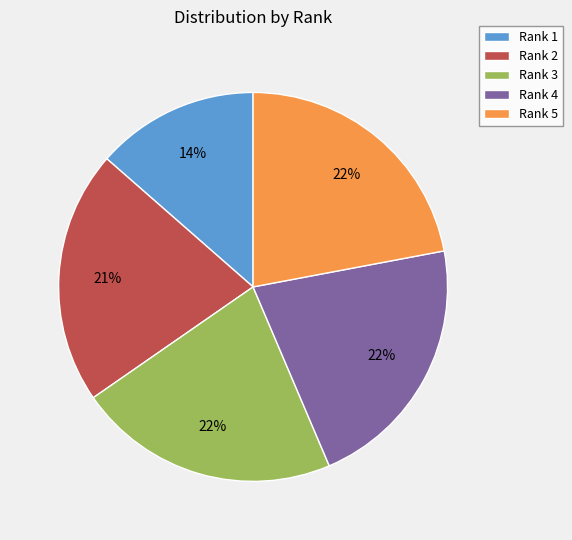

Combined, do Rank 4 and Rank 5 account for over 50%?

No